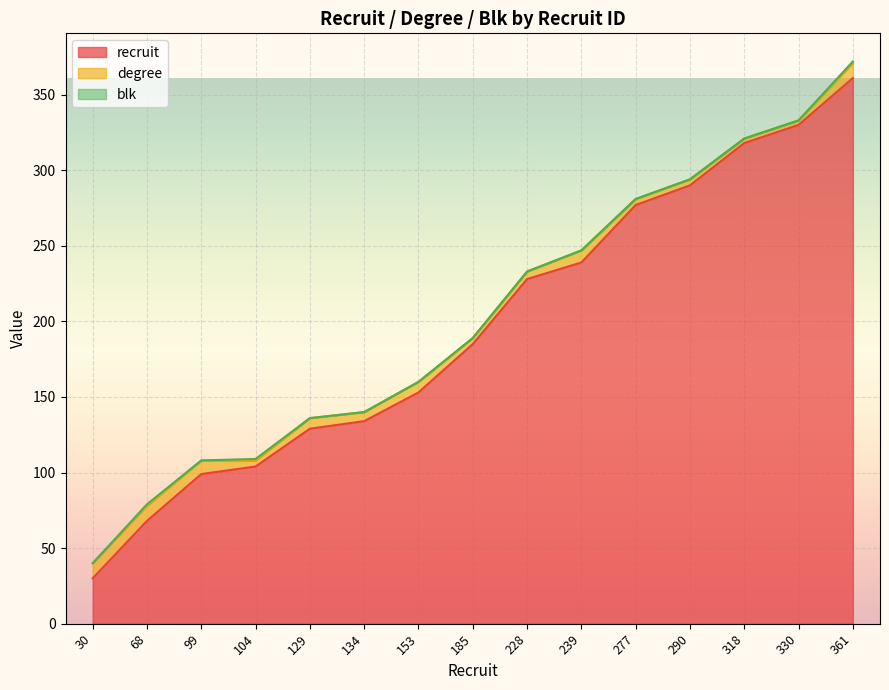

What is the lowest value of the recruit series?

30